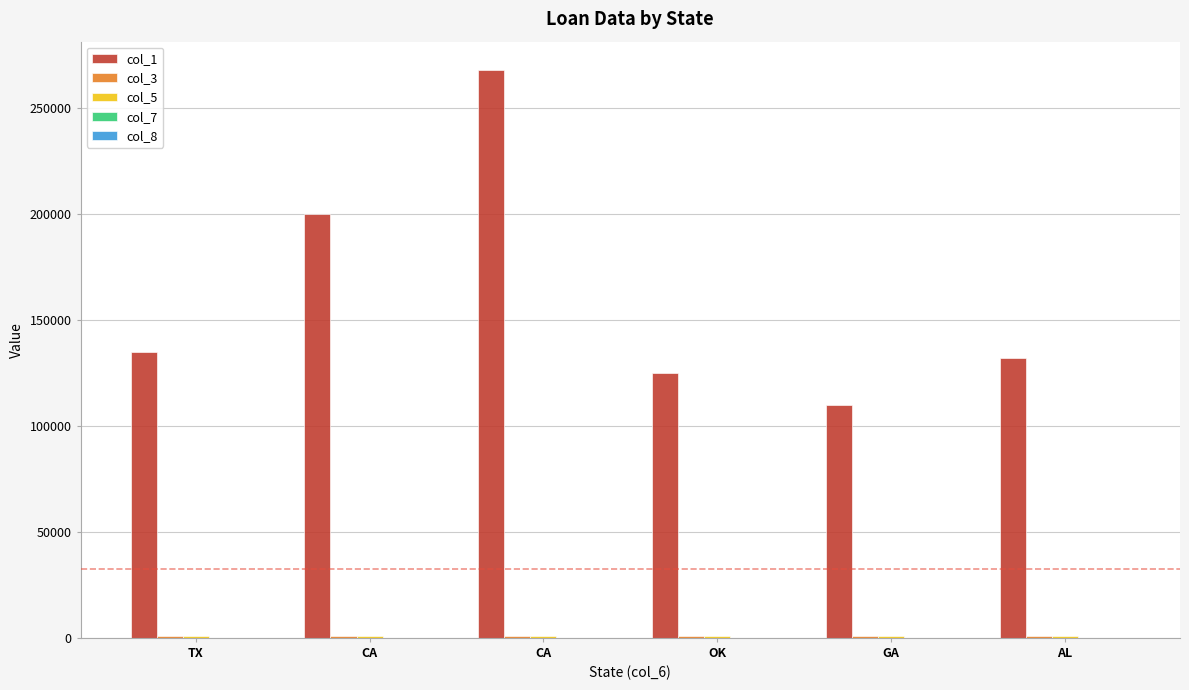

At which category is the sum across all series the highest?

CA